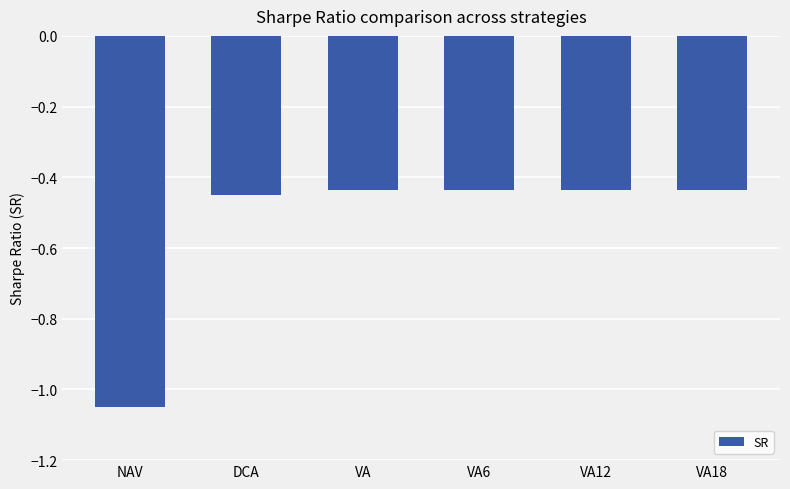

What is the difference between the maximum and minimum values?

0.6